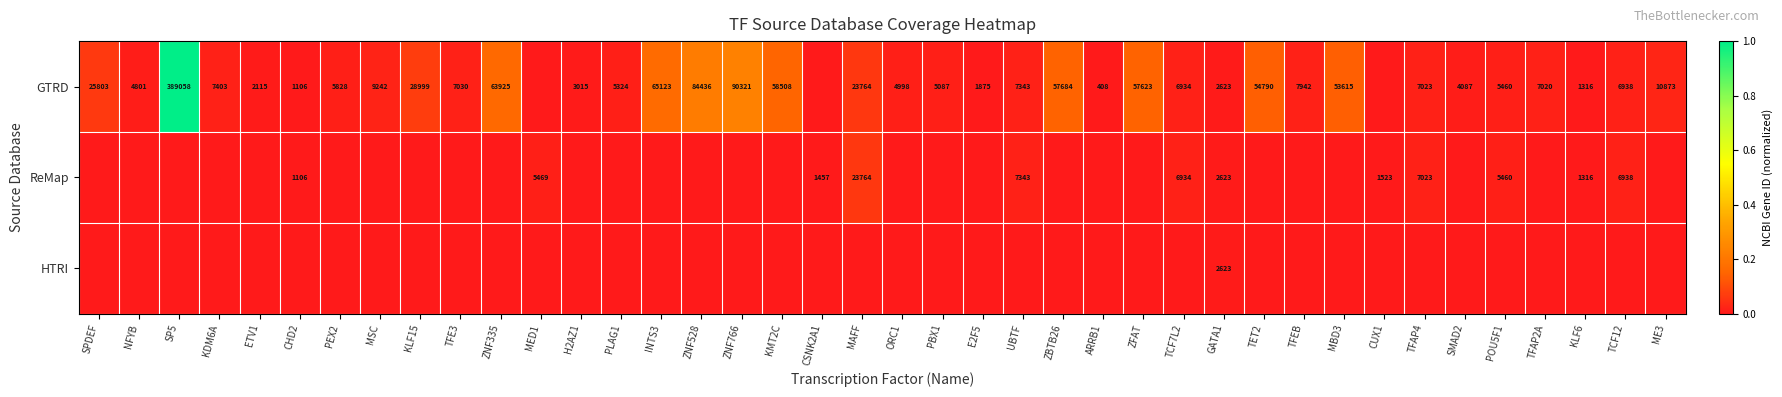

Which series has the largest range (max minus min)?

GTRD